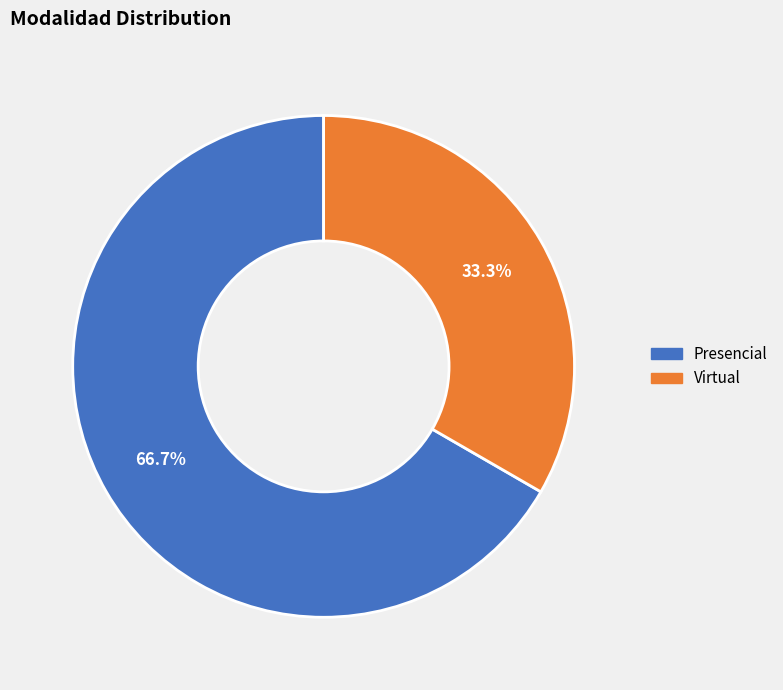

To the nearest percent, what percentage of the pie is Presencial?

67%